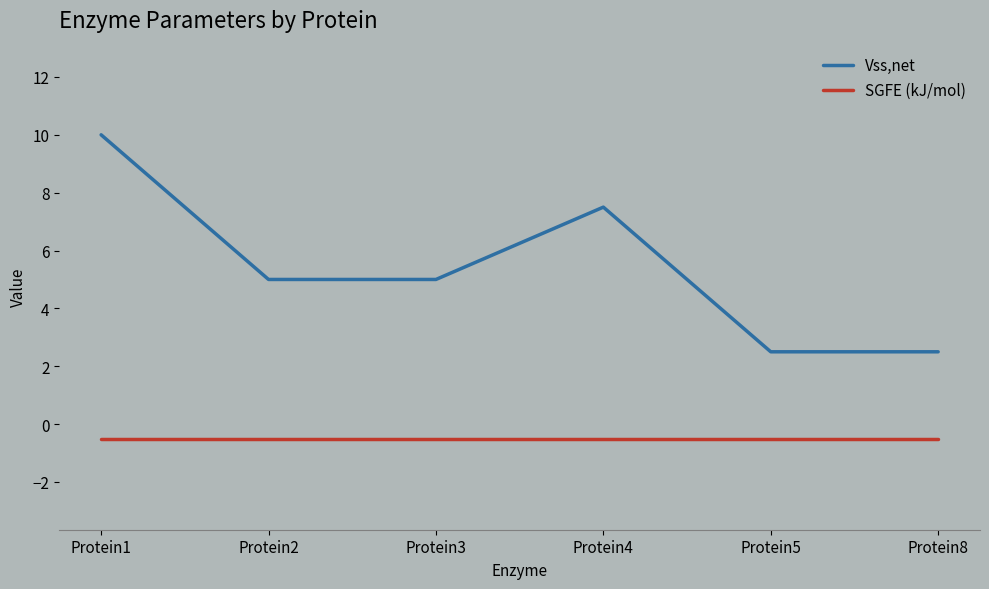

True or false: SGFE (kJ/mol) and Vss,net intersect in this chart.

False